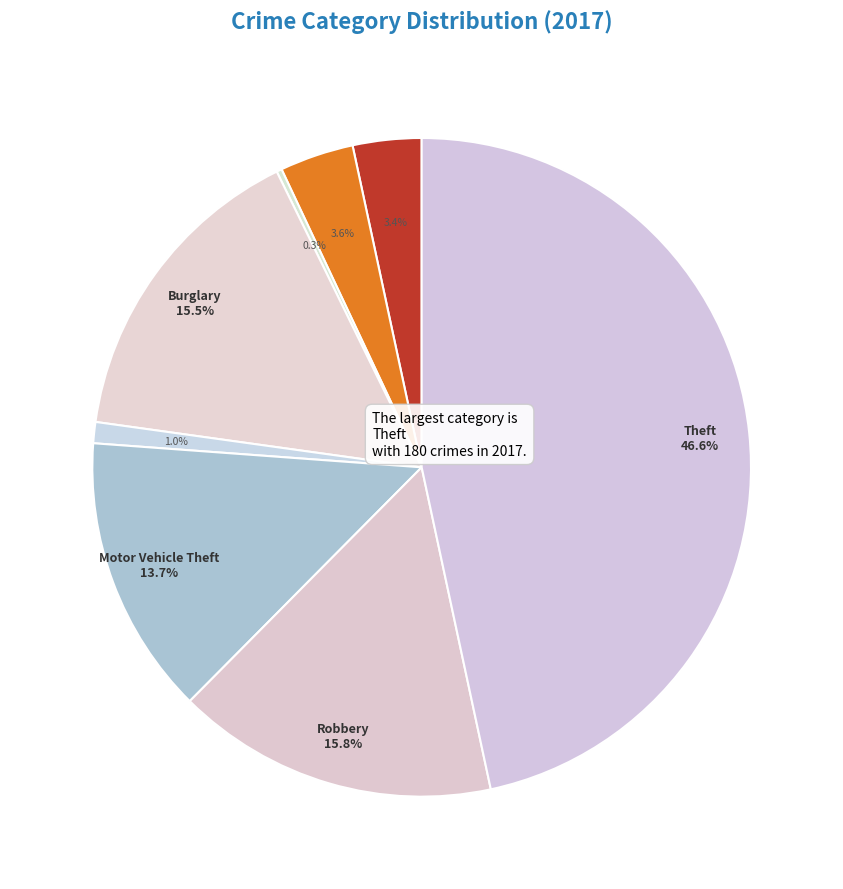

What is the smallest slice in the pie chart?

Arson